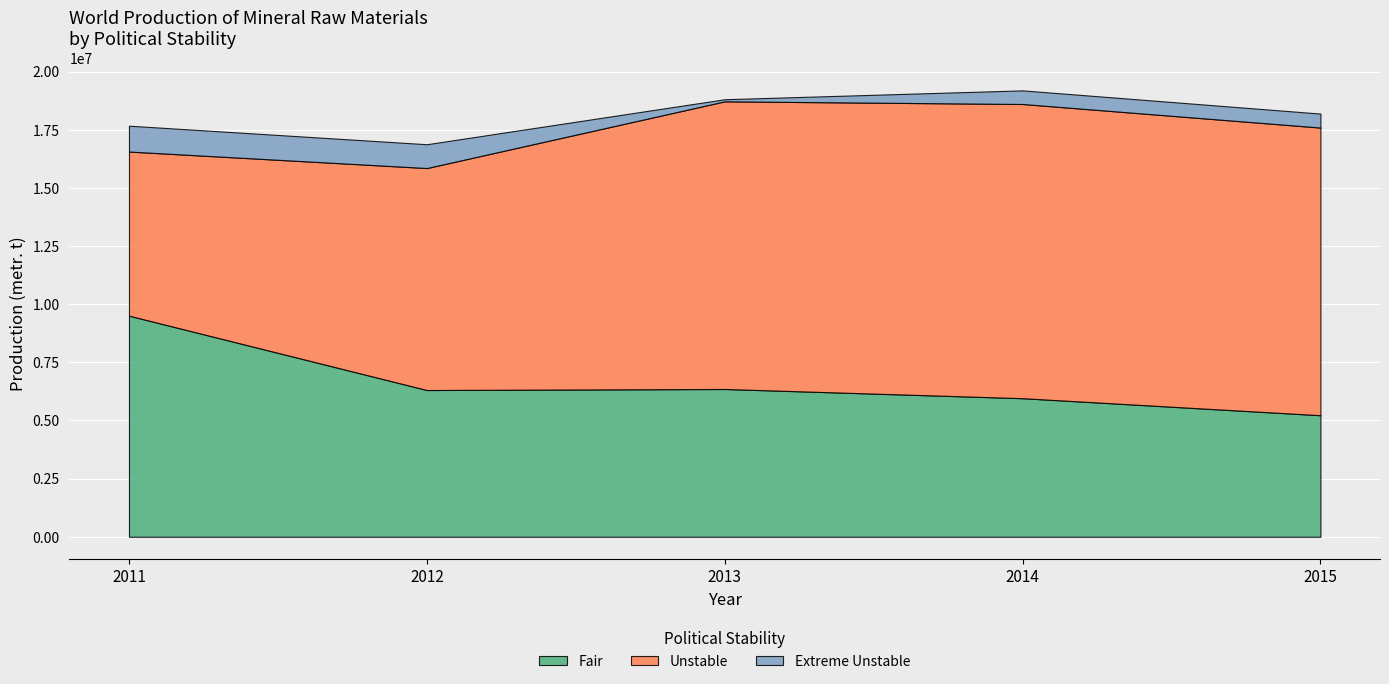

Is it true that Fair equals 5957837 at 2014?

True